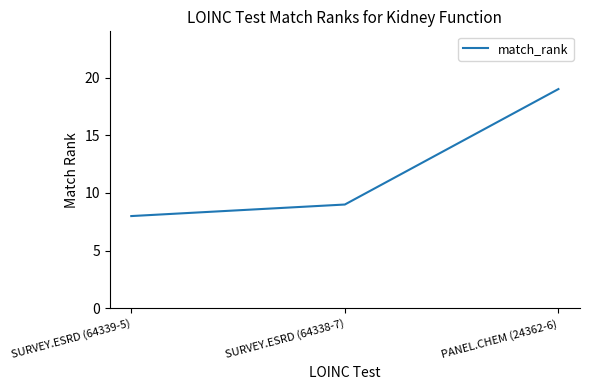

Rank the categories by value from highest to lowest.

PANEL.CHEM (24362-6), SURVEY.ESRD (64338-7), SURVEY.ESRD (64339-5)